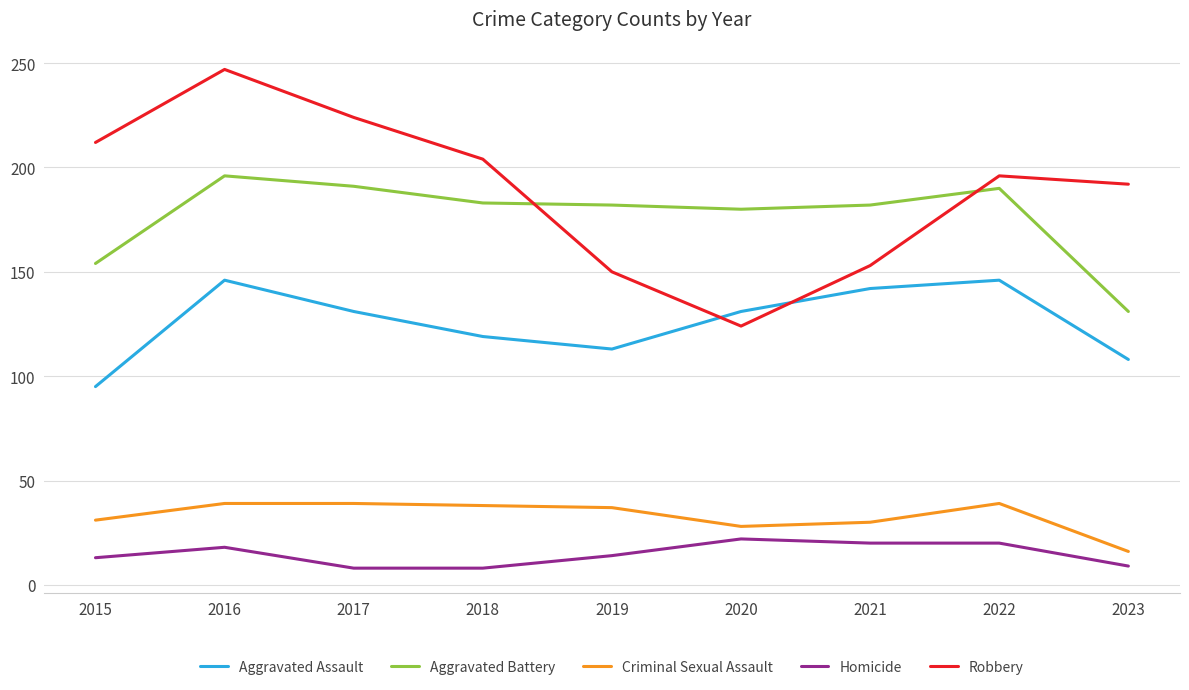

Which label corresponds to the largest value in the chart?

2016